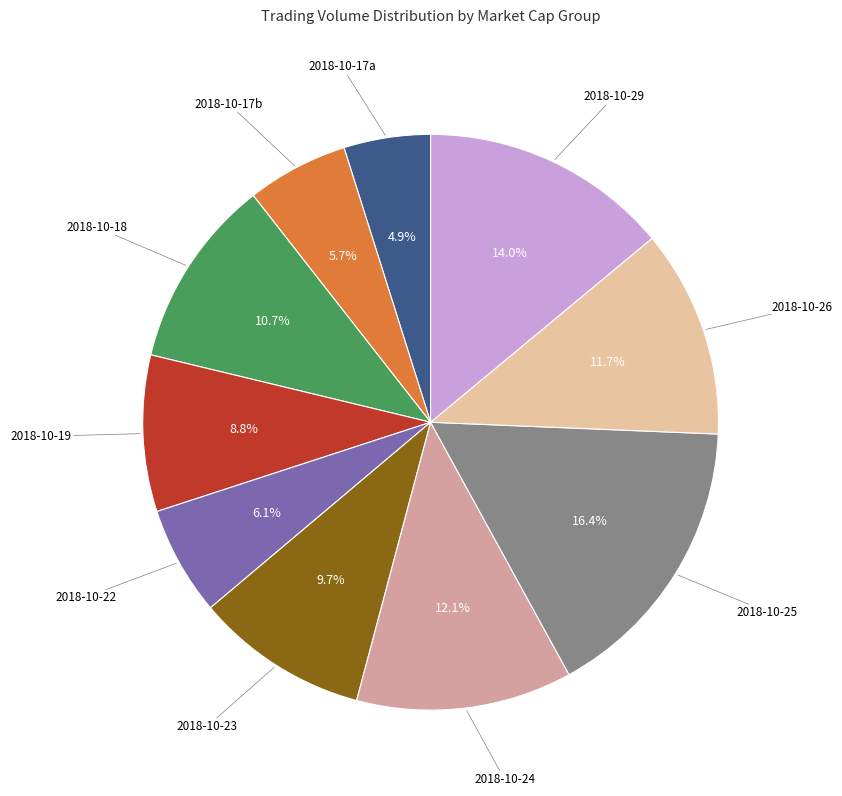

What is the largest slice in the pie chart?

2018-10-25